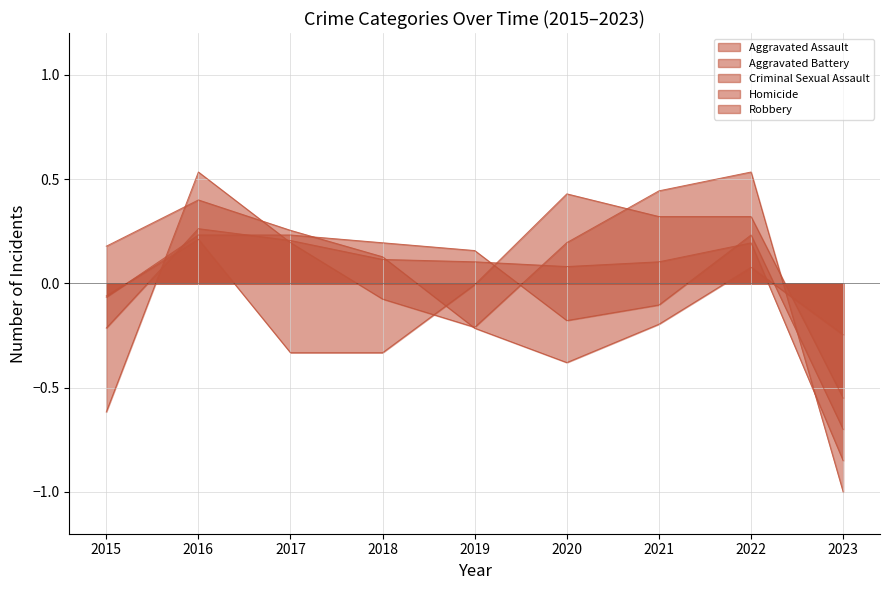

True or false: Aggravated Battery and Aggravated Assault intersect in this chart.

True